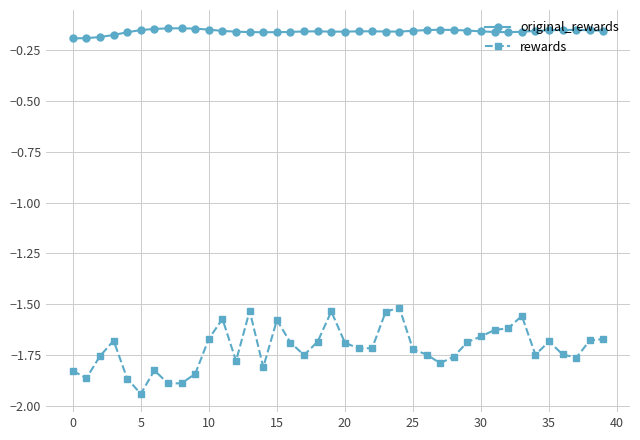

What is the difference between the maximum and second lowest values in the rewards series?

0.4